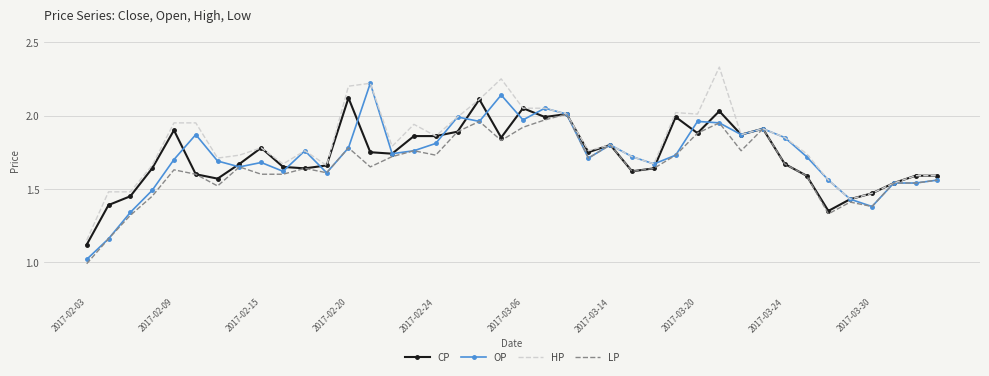

Which series has the largest total across all categories?

HP